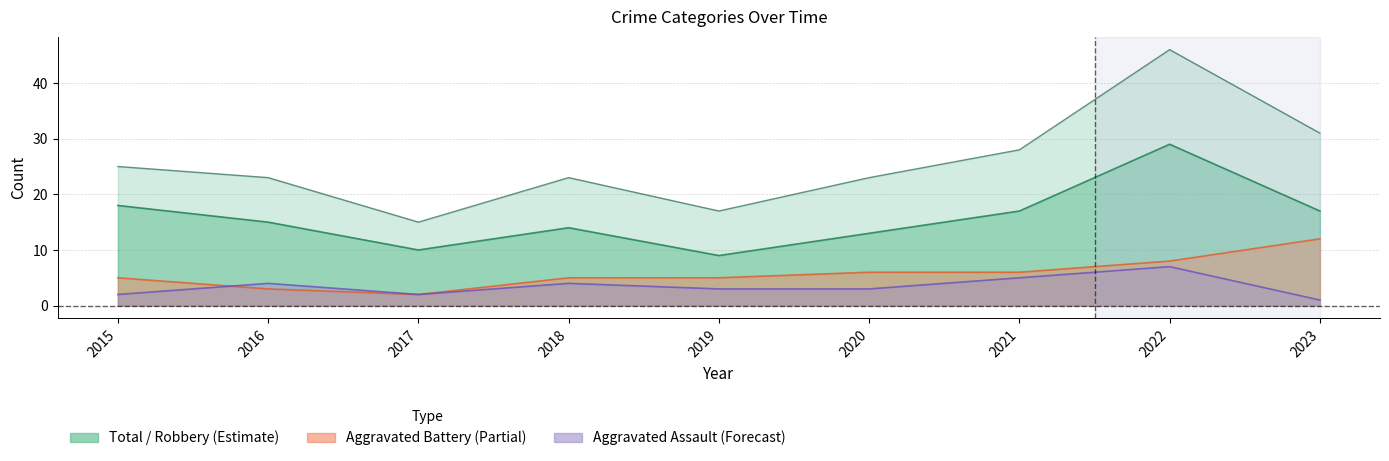

Is it true that Robbery equals 18 at 2015?

True